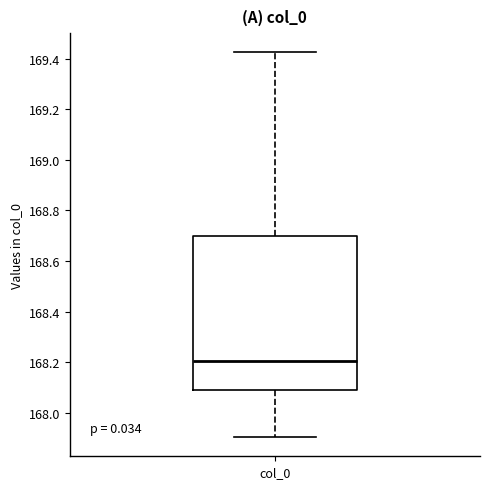

Where does the upper whisker of the box for col_0 end on the y-axis? The values are not printed on the chart, so give them approximately, as read against the axis.

169.42